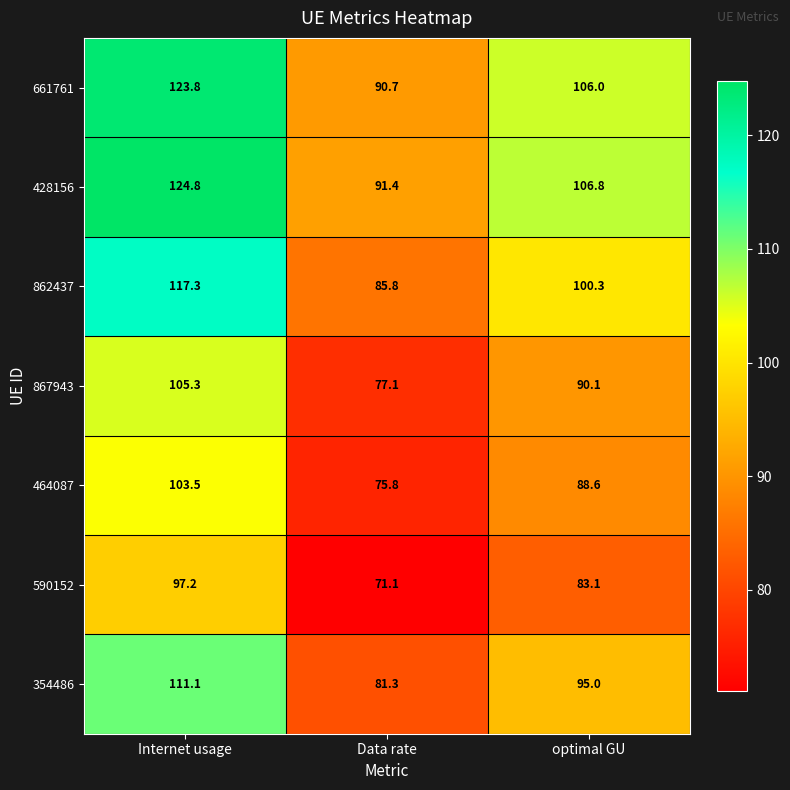

At which category is the sum across all series the highest?

Internet usage